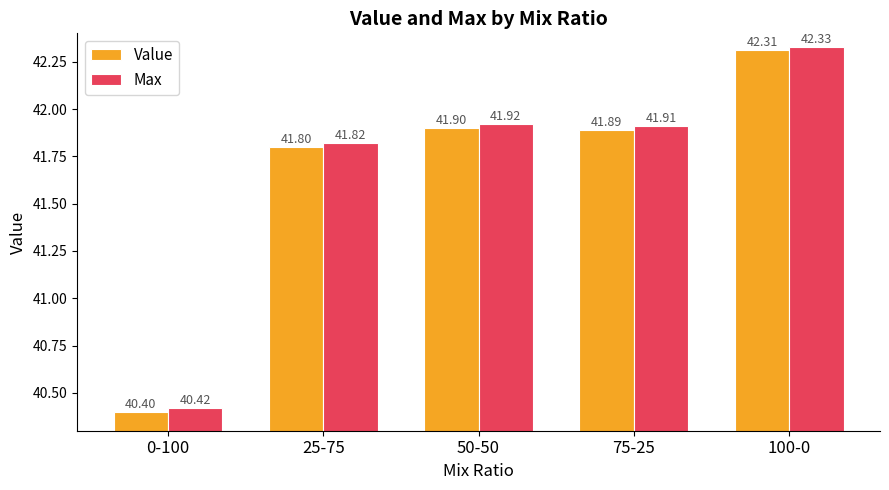

Reading right to left, transcribe all the data shown in this chart.

Value: 42.3	41.9	41.9	41.8	40.4
Max: 42.3	41.9	41.9	41.8	40.4